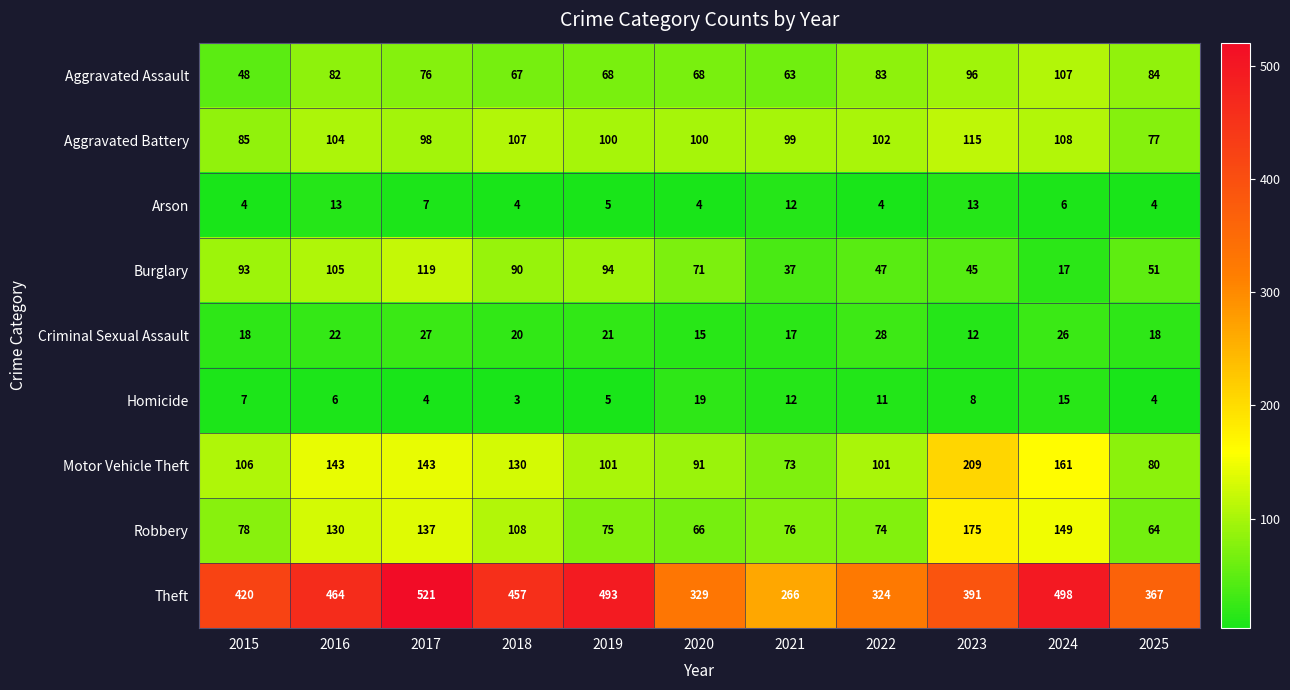

What is the spread (max minus min) of values at 2024?

492